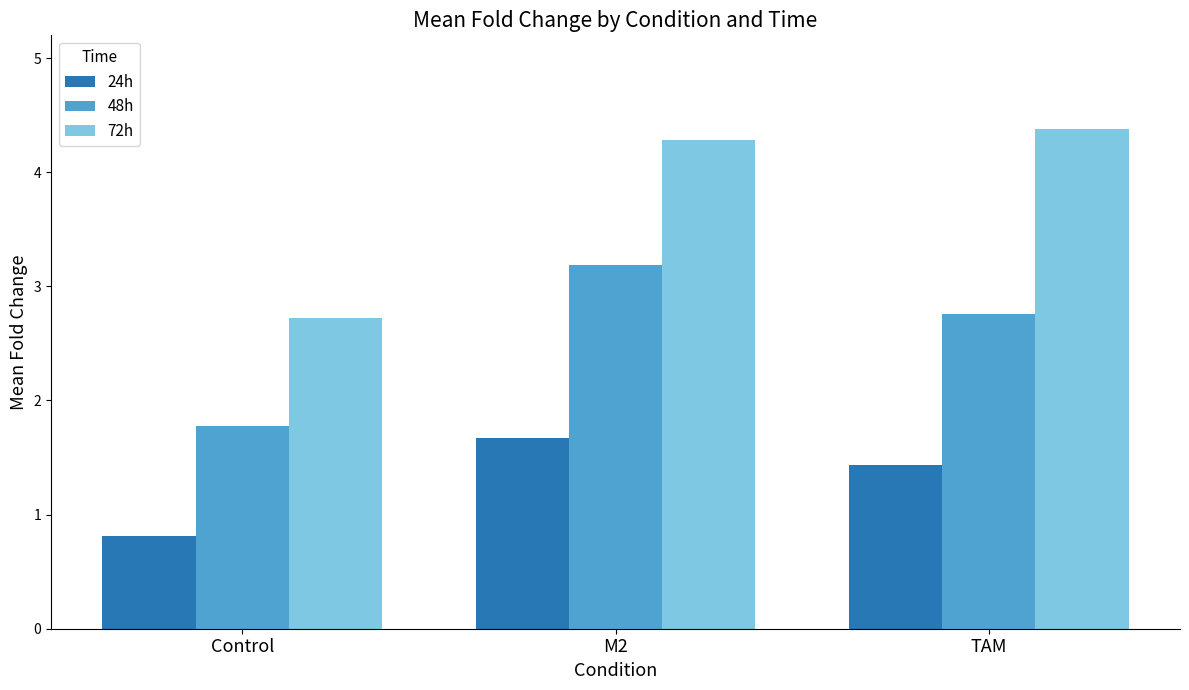

Which series has the widest spread of values?

72h